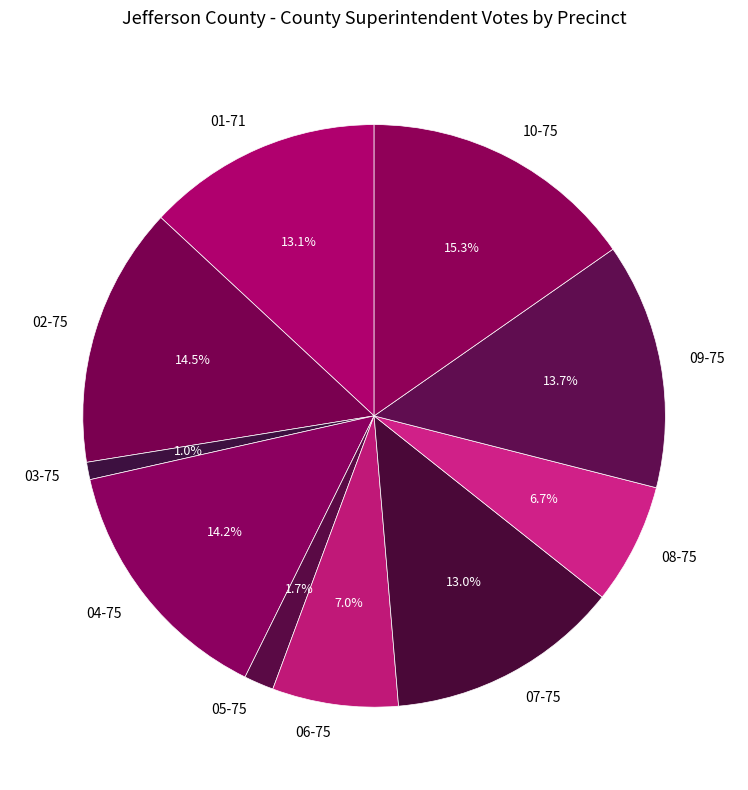

Is there any slice that represents more than half of the pie?

No